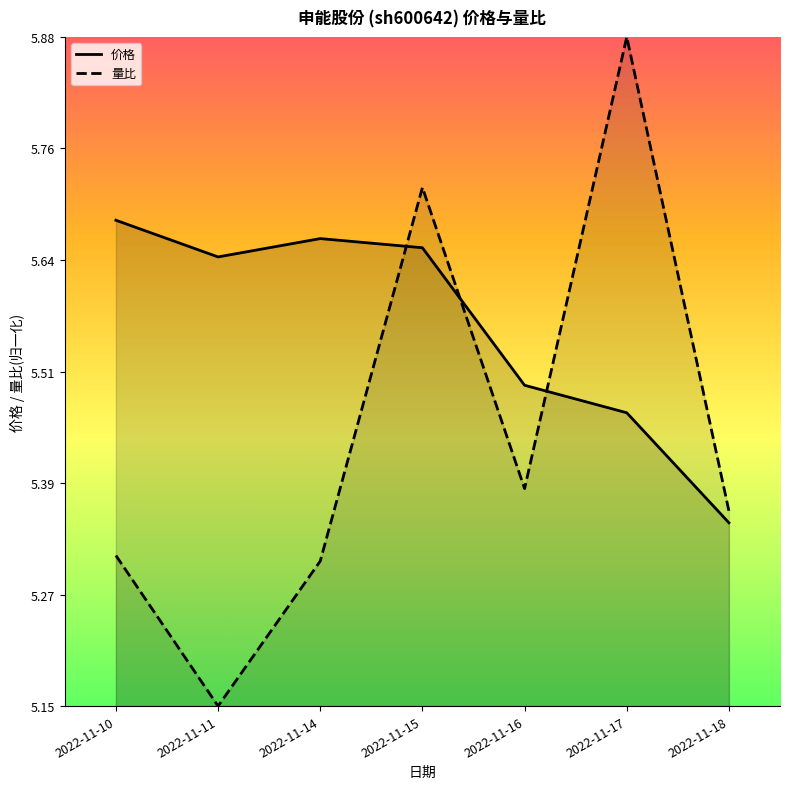

How many lines are shown in the chart?

2